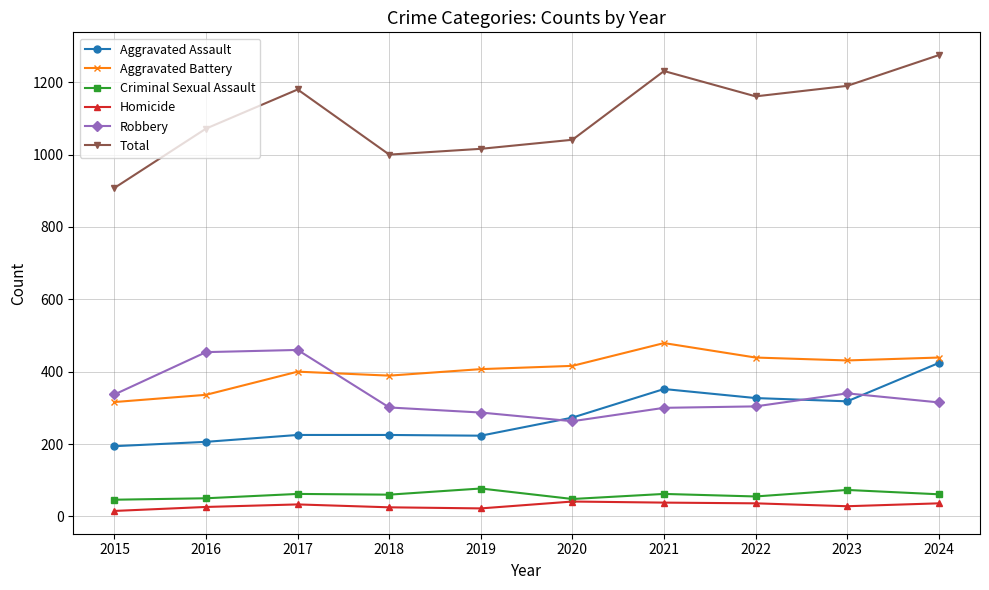

At how many categories does at least one series exceed 248?

10